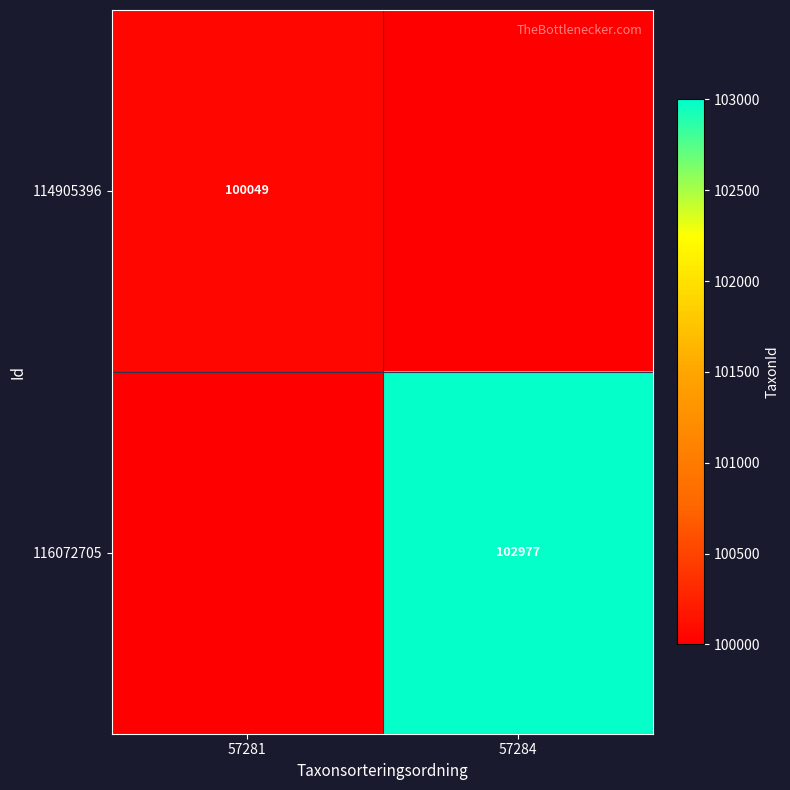

True or false: 116072705 has a value of 44546 at 57284.

False